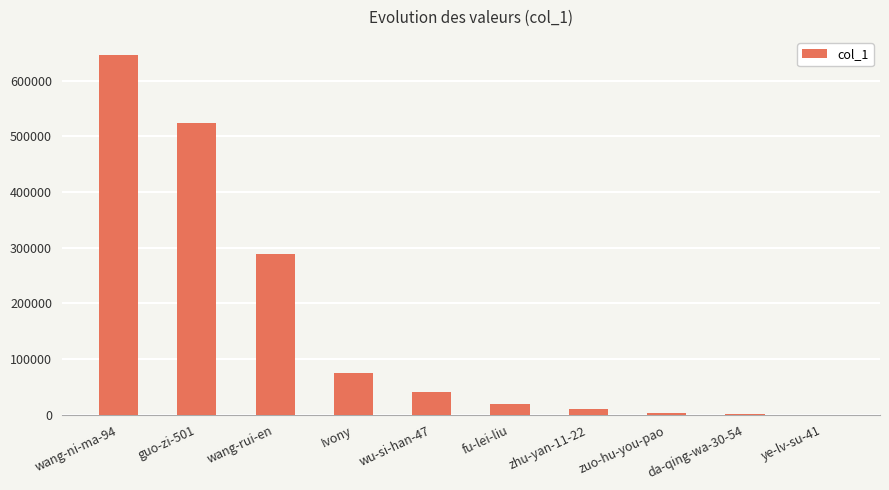

Is it true that the value at Ivony is 75349?

True